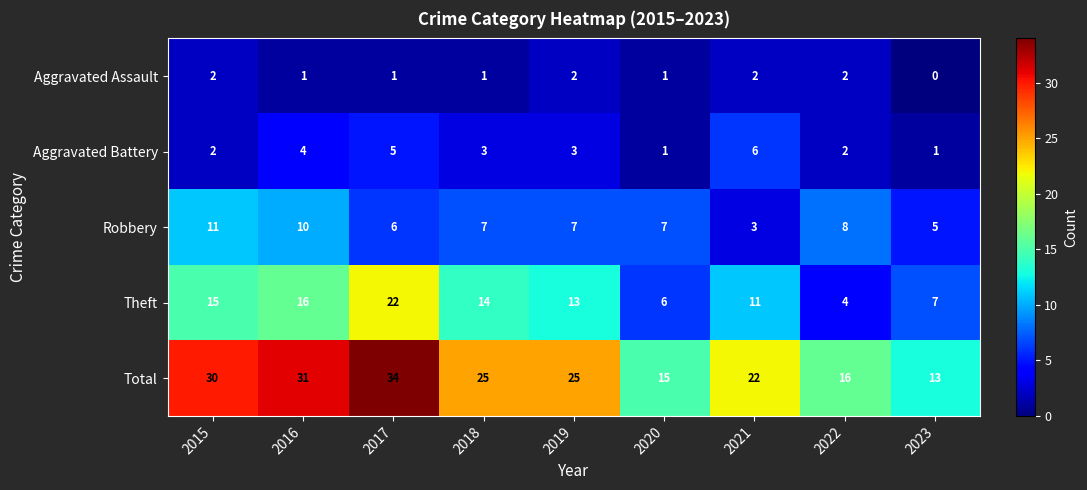

What is the maximum value for Theft?

22